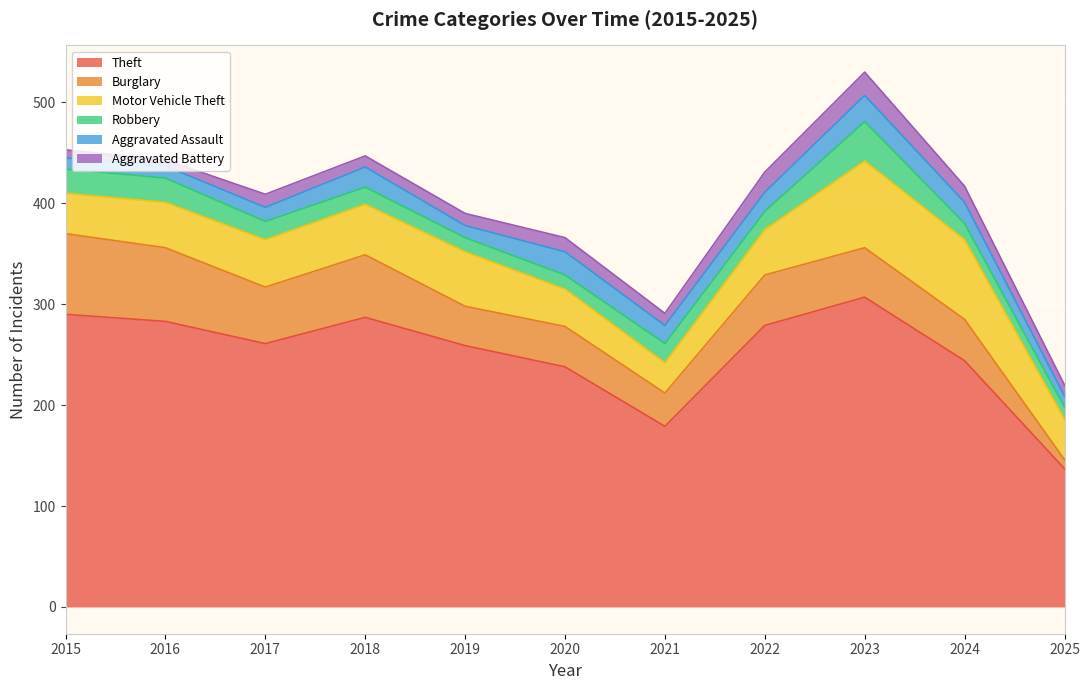

Between 2015 and 2018, which is larger?

2015